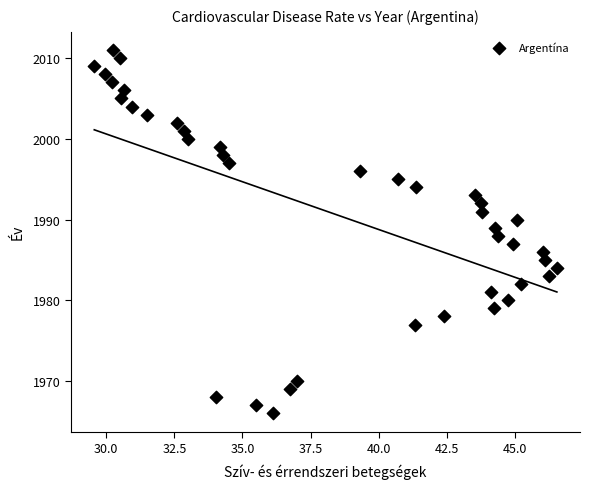

What is the range of Y values (max minus min)?

45